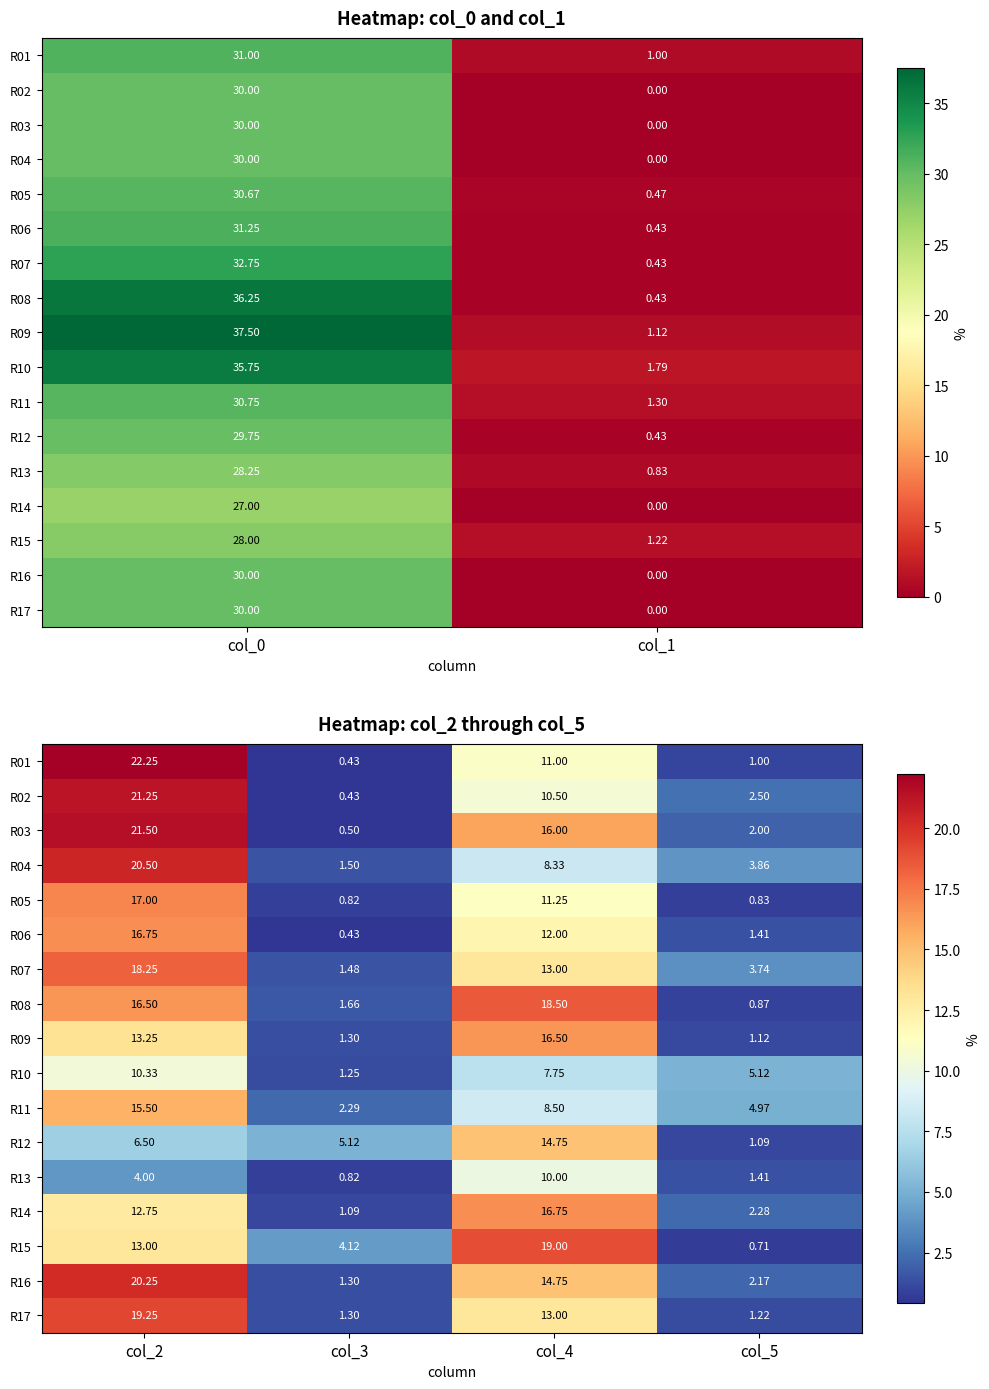

True or false: R06 has a value of 6.7 at col_4.

False